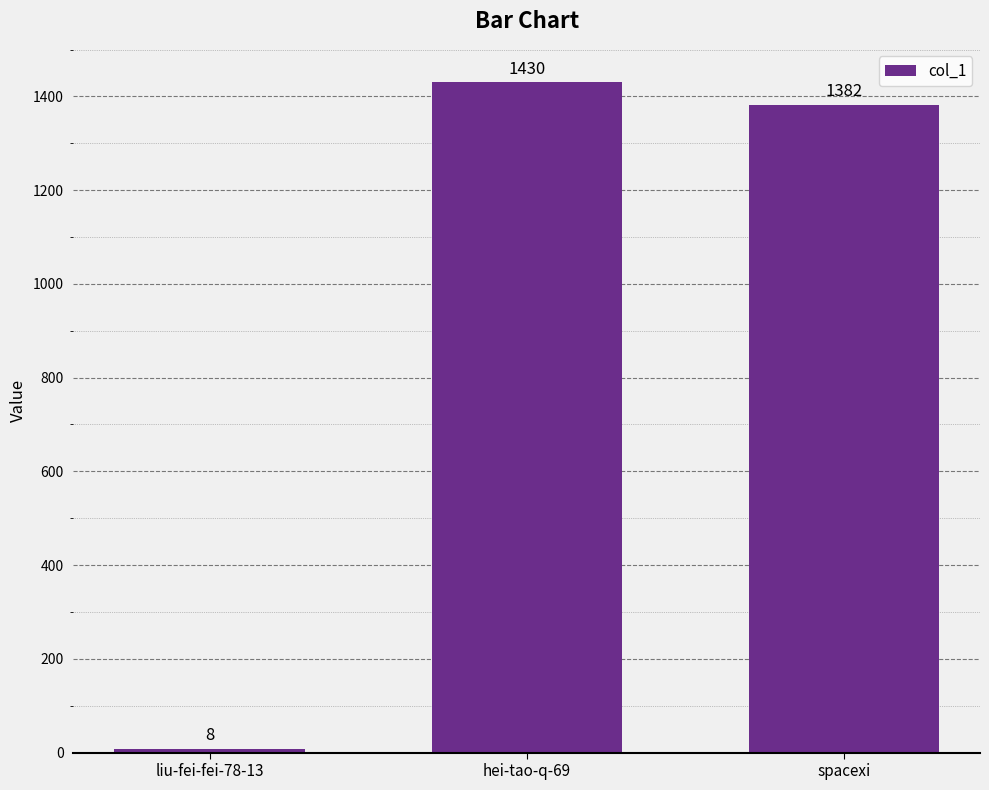

List the labels in order of value, largest first.

hei-tao-q-69, spacexi, liu-fei-fei-78-13